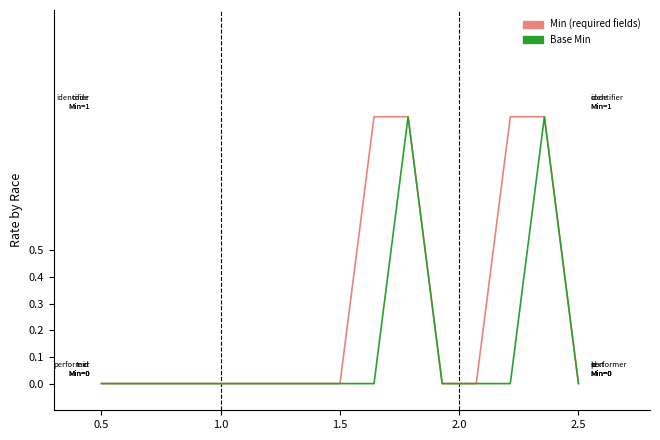

Reading left to right, extract all data points from this chart.

Min: 0	0	0	0	0	0	0	0	1	1	0	0	1	1	0
Base Min: 0	0	0	0	0	0	0	0	0	1	0	0	0	1	0